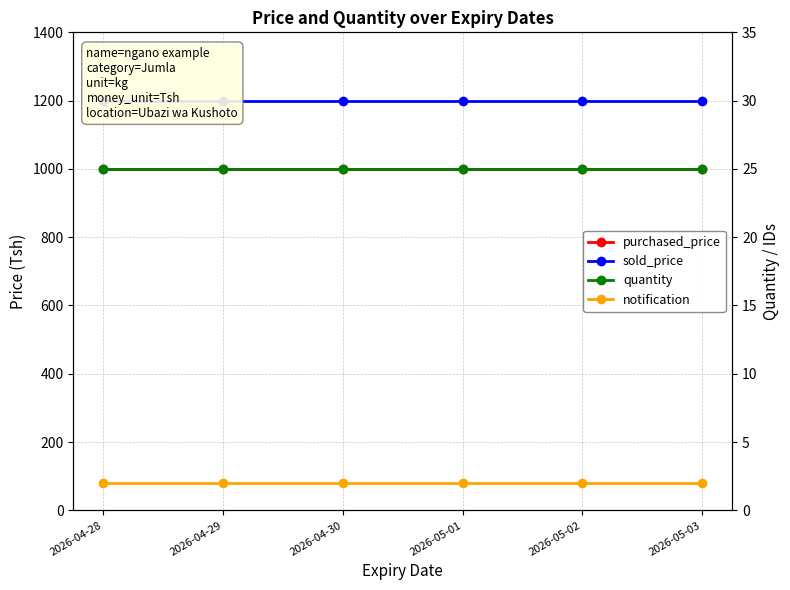

Which has a higher value, 2026-04-28 or 2026-04-29?

2026-04-28